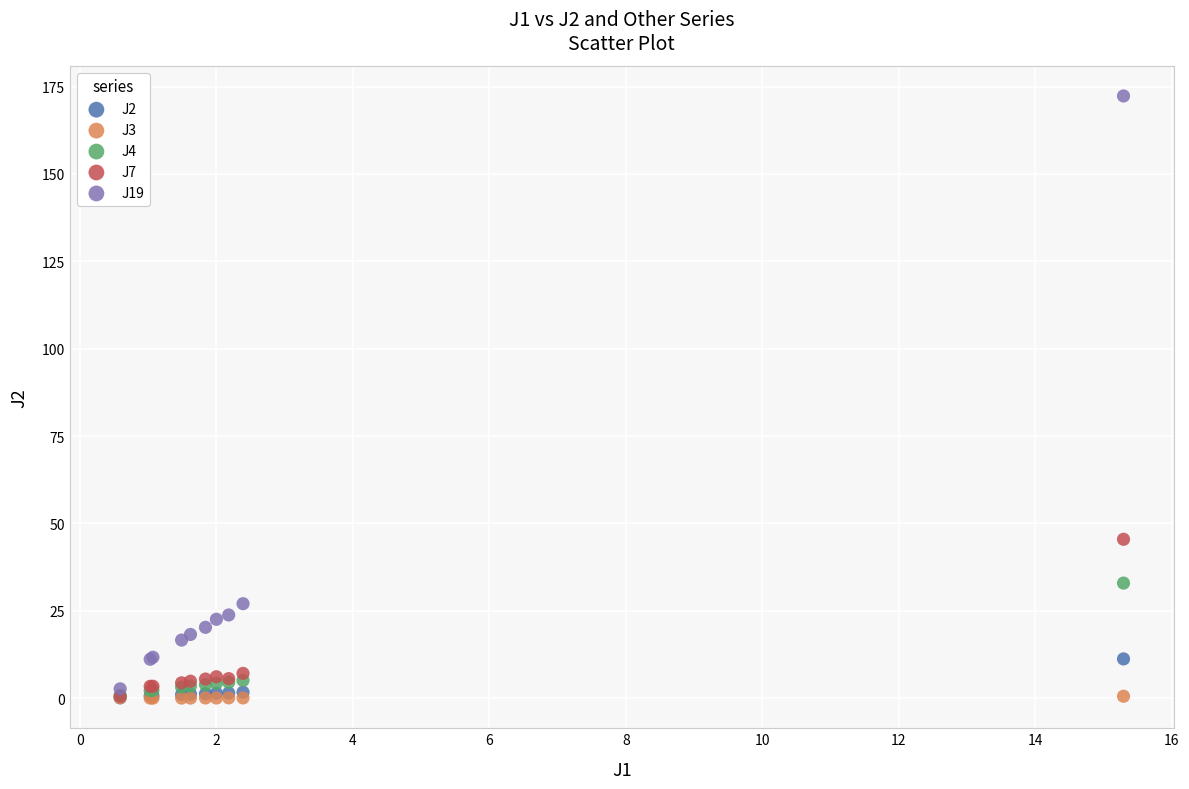

Across all series, what Y value is closest to 86?

45.5